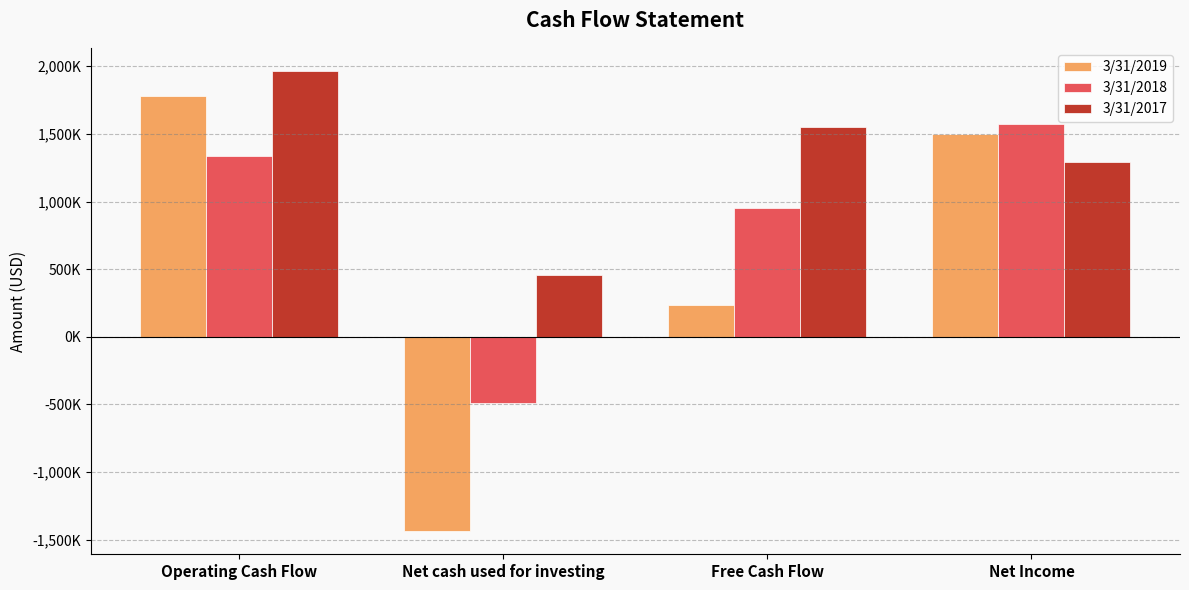

What is the maximum value for 3/31/2017?

1966000